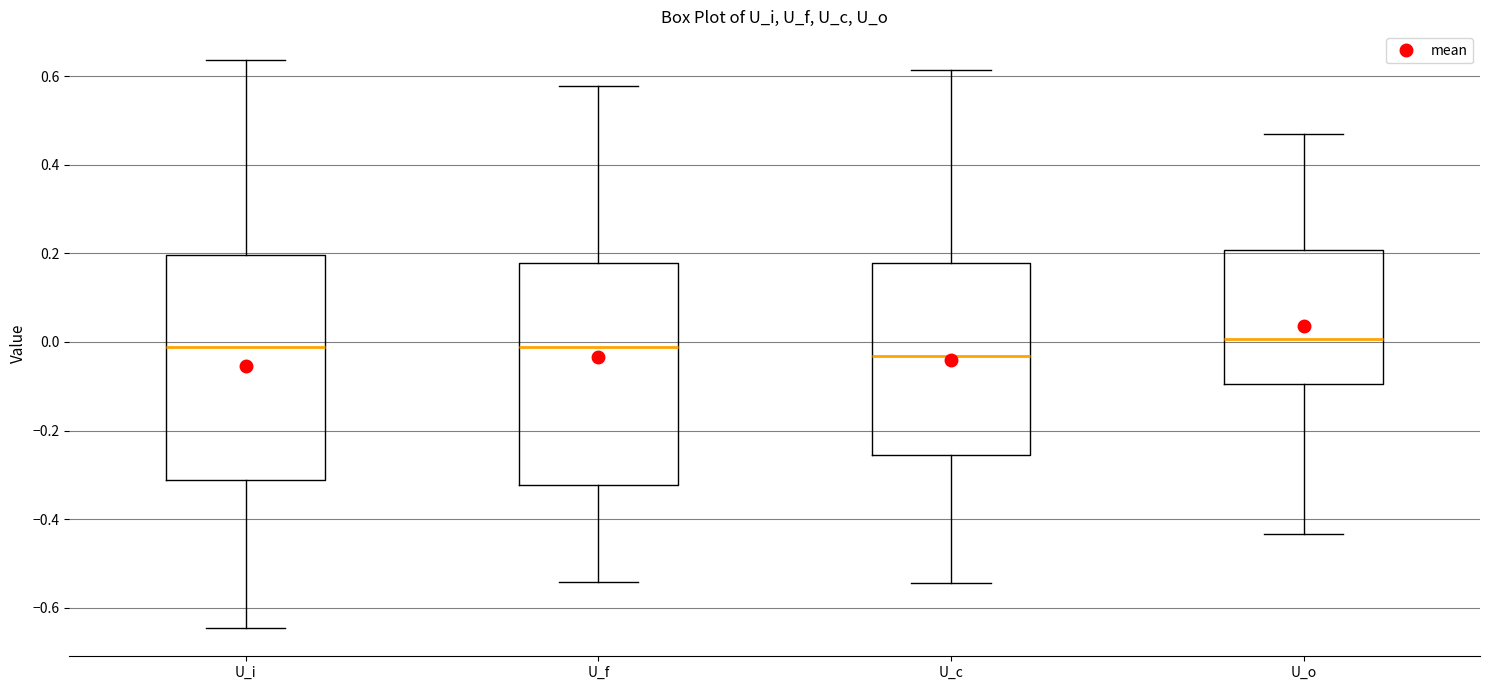

Reading left to right, transcribe this box plot: for each box, give where its median line is, the range the box spans, and where its two whiskers end, as read against the y-axis. The values are not printed on the chart, so give them approximately, as read against the axis.

U_i: median -0.02, box -0.32 to 0.20, whiskers -0.64 to 0.64
U_f: median -0.02, box -0.32 to 0.18, whiskers -0.54 to 0.58
U_c: median -0.04, box -0.26 to 0.18, whiskers -0.54 to 0.62
U_o: median 0.00, box -0.10 to 0.20, whiskers -0.44 to 0.46